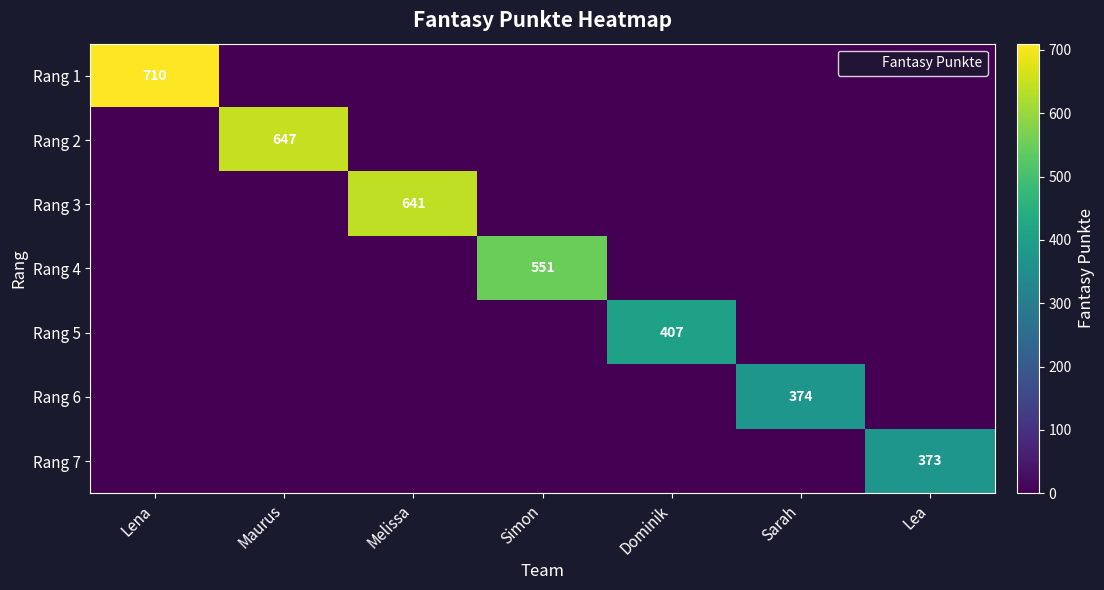

What is the total value across all series at Lea?

373